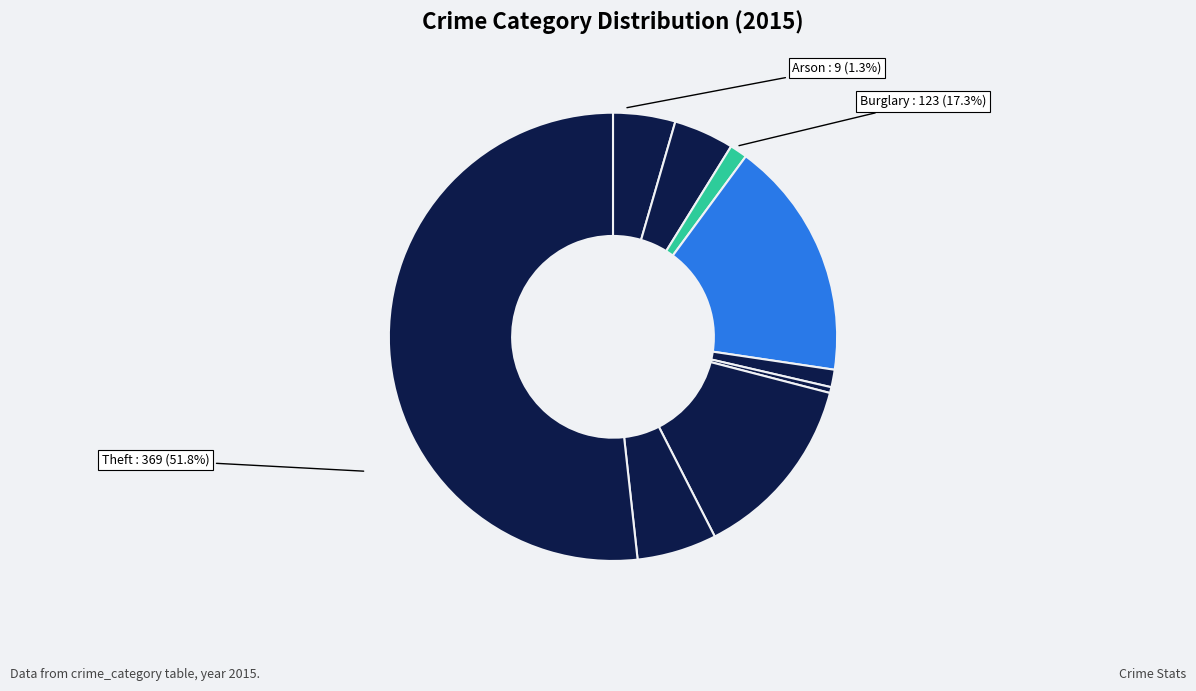

Is it true that Motor Vehicle Theft is 5% of the pie?

False